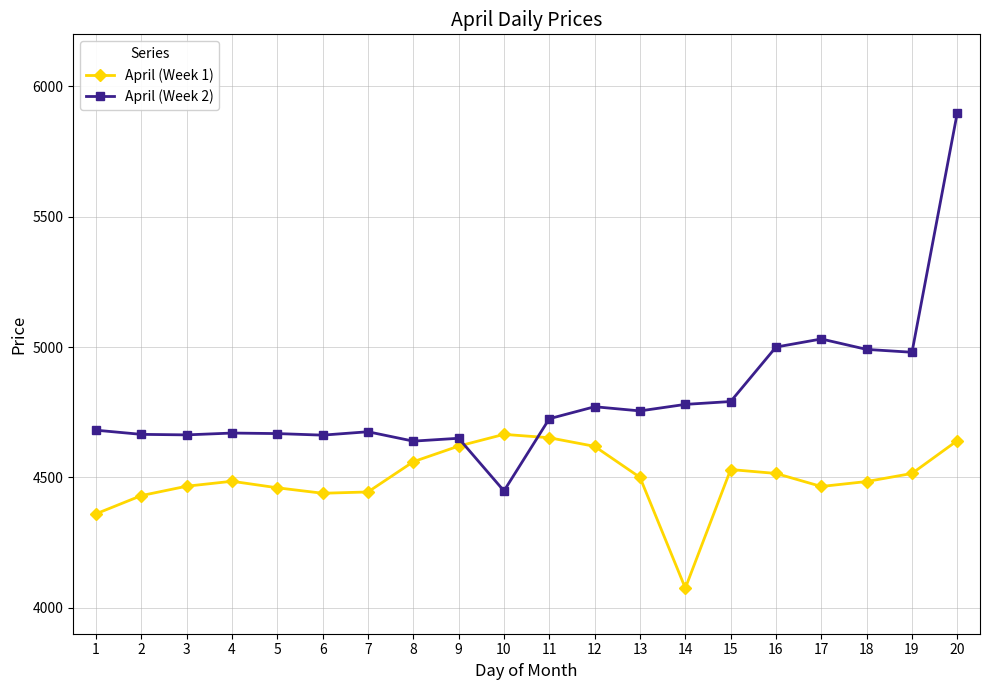

At which category does April (Week 1) reach its first local peak?

4